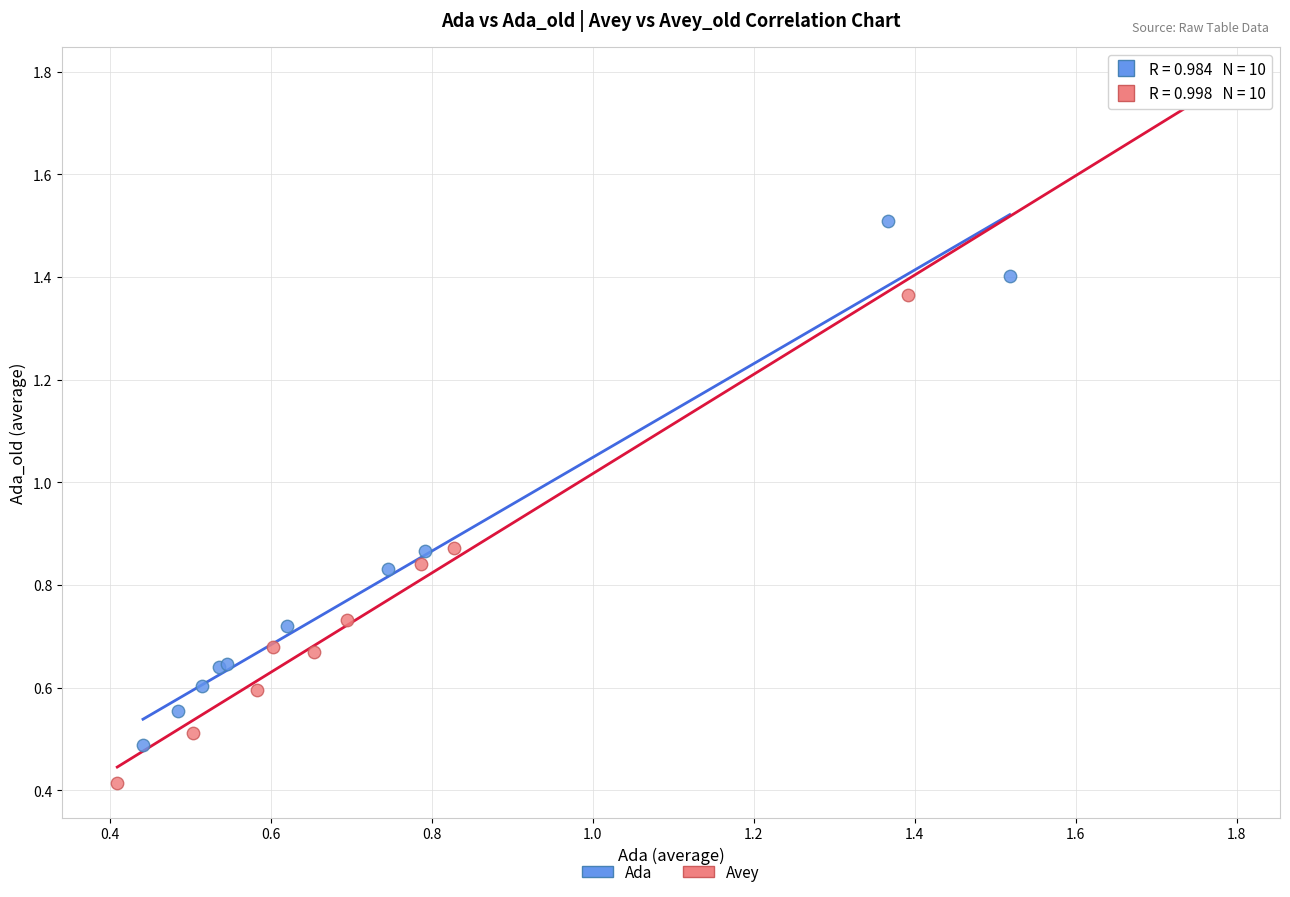

Which series reaches the maximum Y coordinate?

Avey